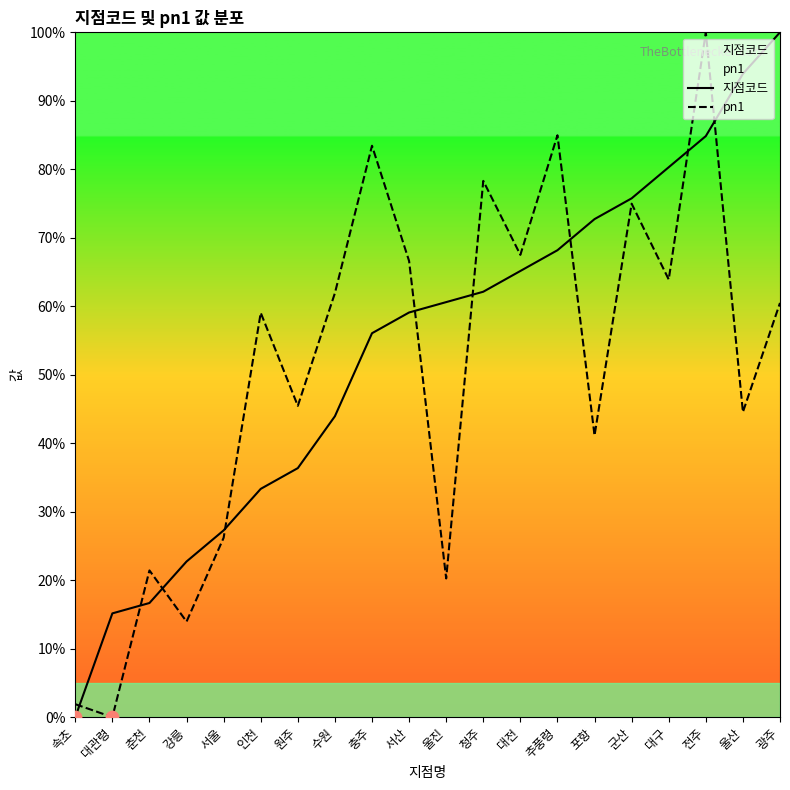

At which category is the sum across all series the highest?

전주